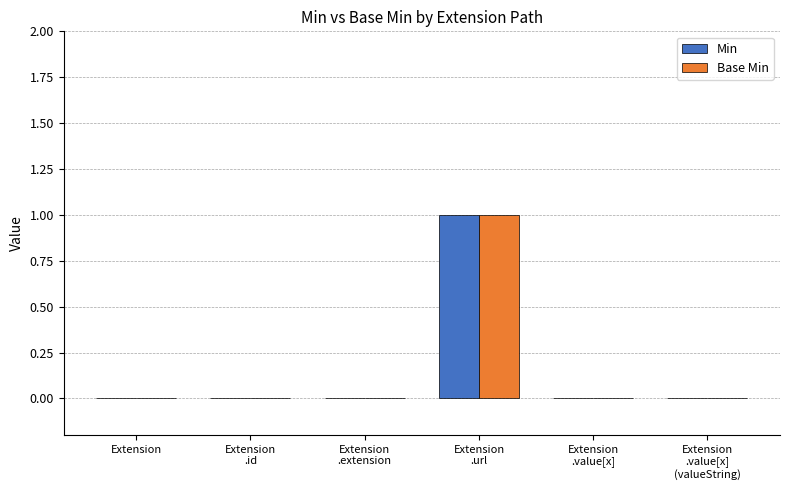

Reading right to left, list all the values displayed in this chart.

Min: Extension
.value[x]
(valueString)=0	Extension
.value[x]=0	Extension
.url=1	Extension
.extension=0	Extension
.id=0	Extension=0
Base Min: Extension
.value[x]
(valueString)=0	Extension
.value[x]=0	Extension
.url=1	Extension
.extension=0	Extension
.id=0	Extension=0